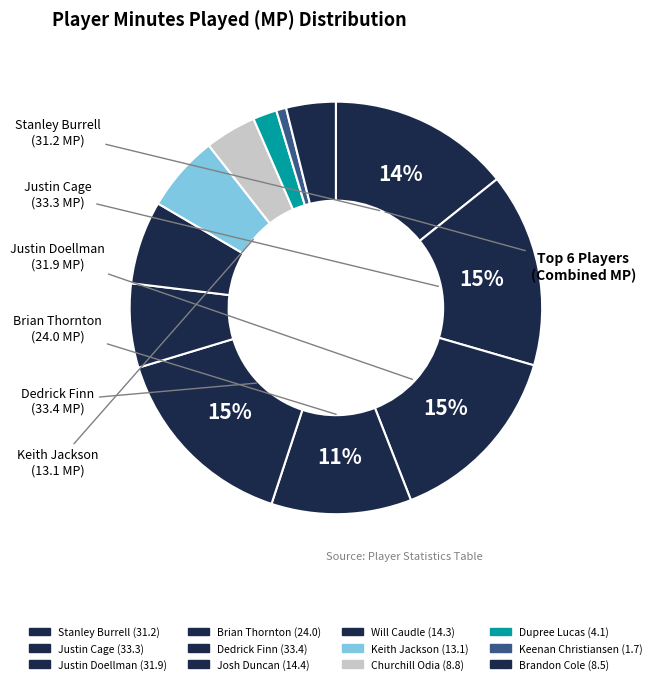

What is the change in value from Justin Cage to Keenan Christiansen?

-31.6